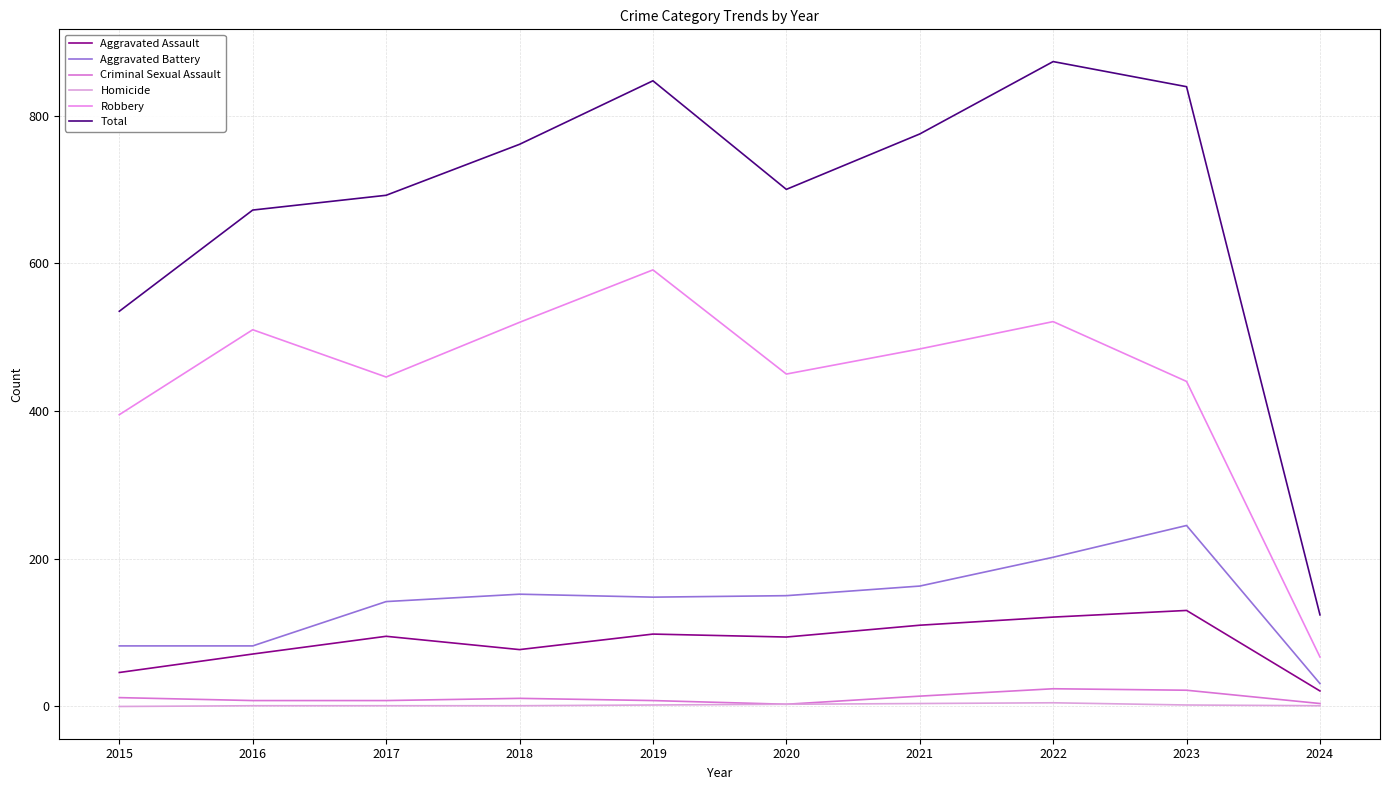

Which series has the largest total across all categories?

Total